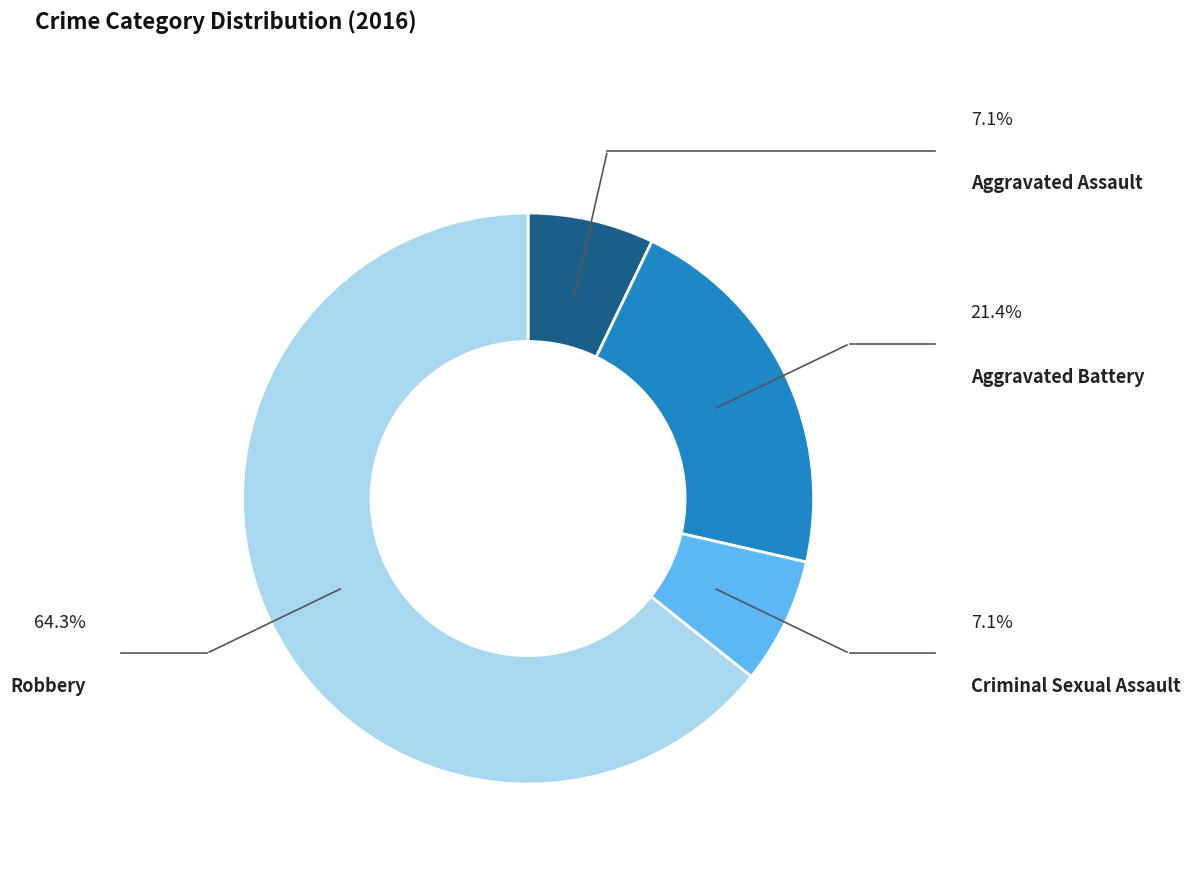

What percentage is NOT represented by Aggravated Assault?

92.9%